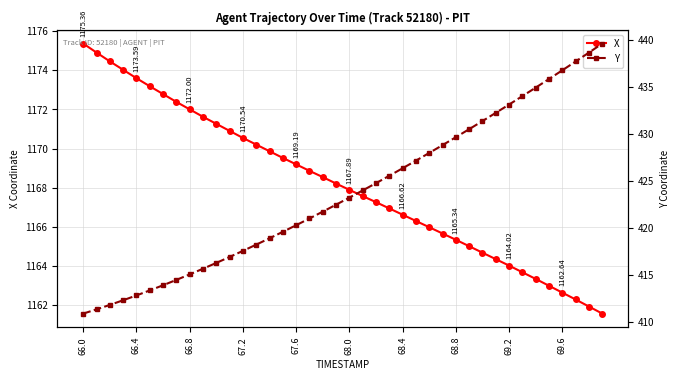

Which series has the largest total across all categories?

X